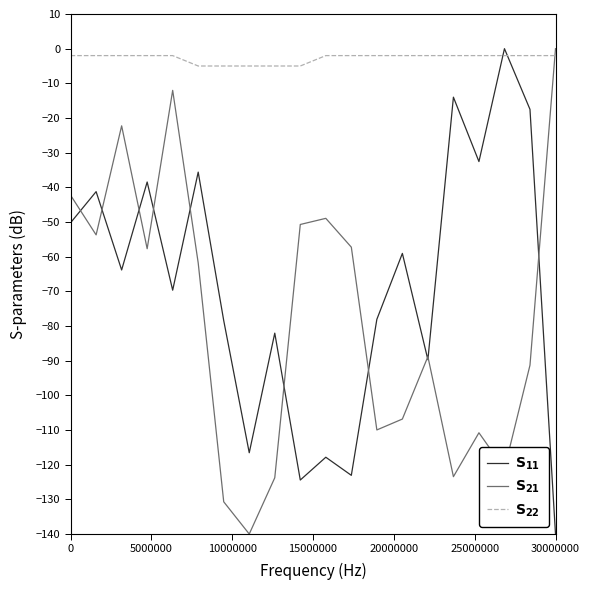

What is the minimum value shown in the chart?

-140.0